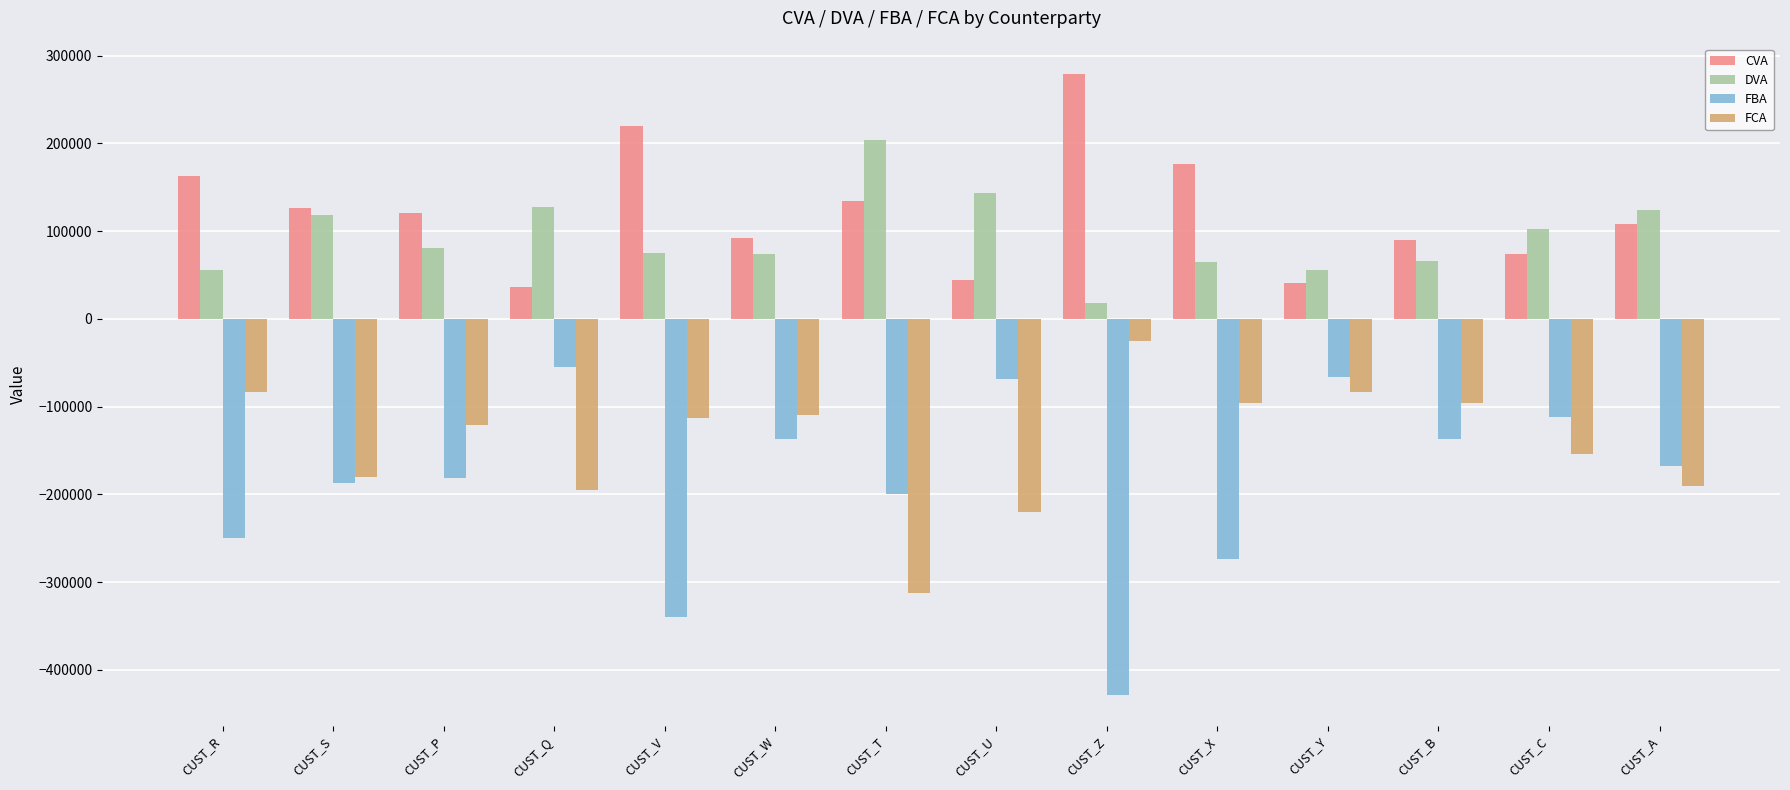

What is the label of the 9th bar from the left?

CUST_Z